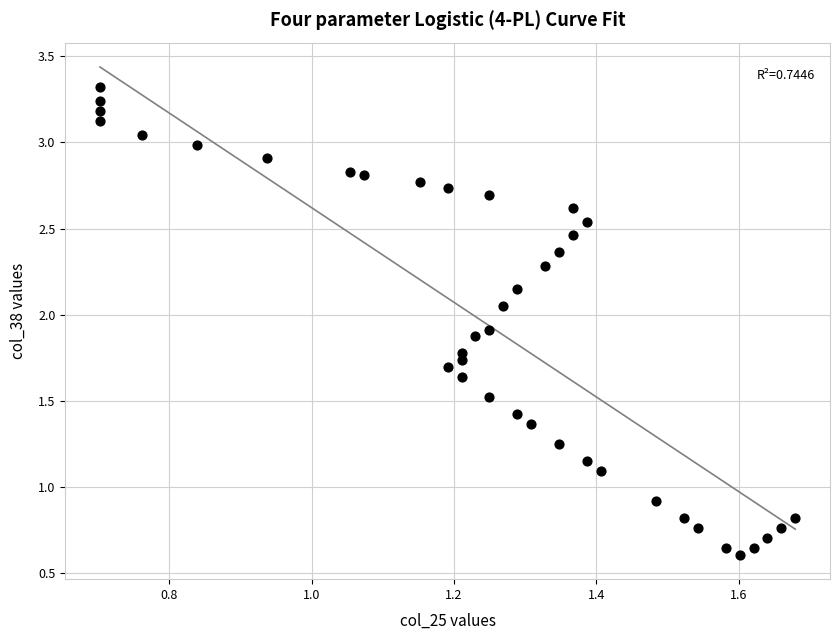

What is the range of X values (max minus min)?

1.0